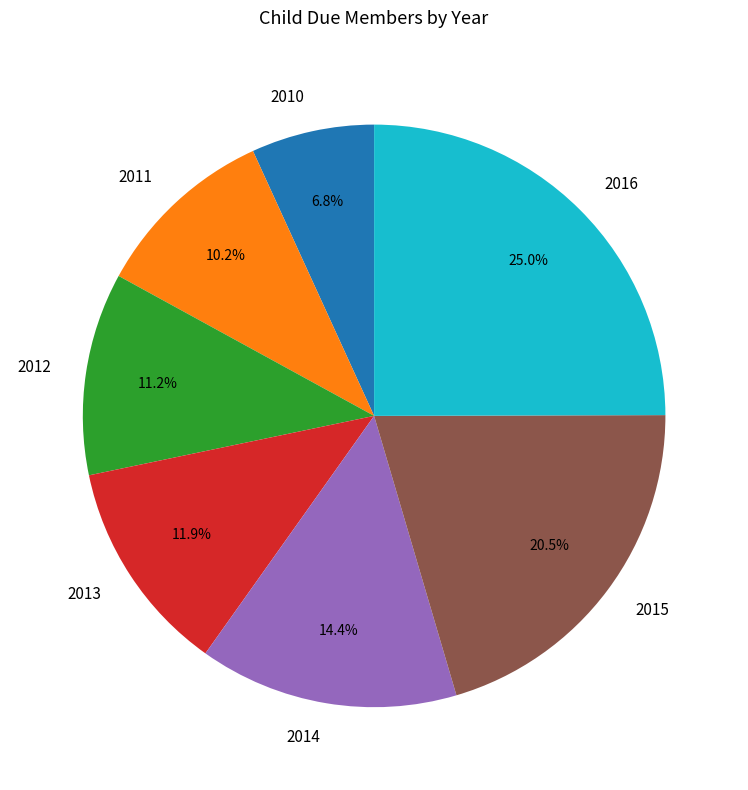

Does any single category account for the majority?

No